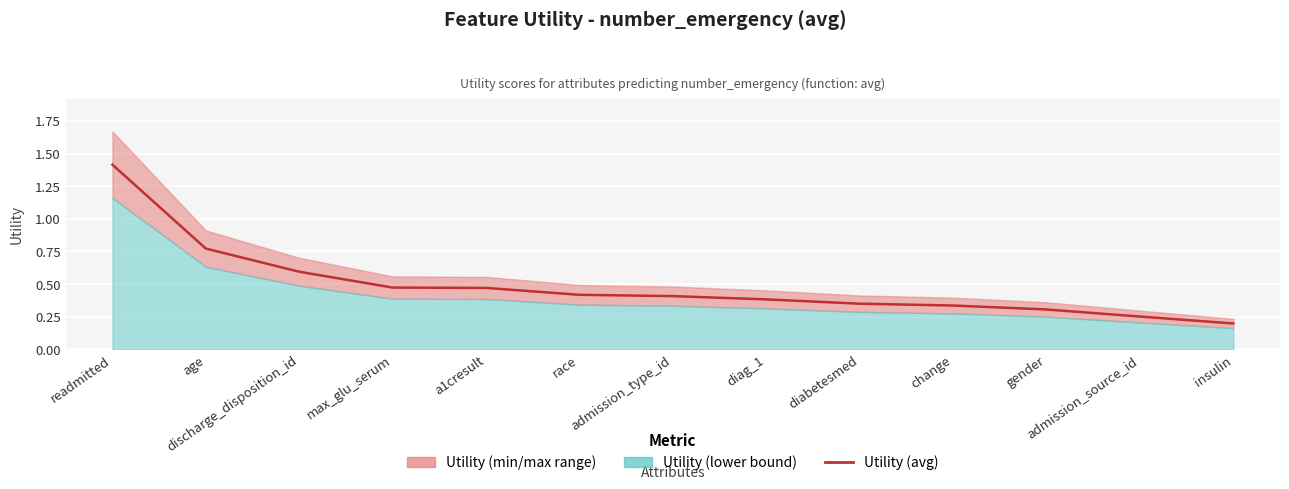

What position from the left is discharge_disposition_id?

3